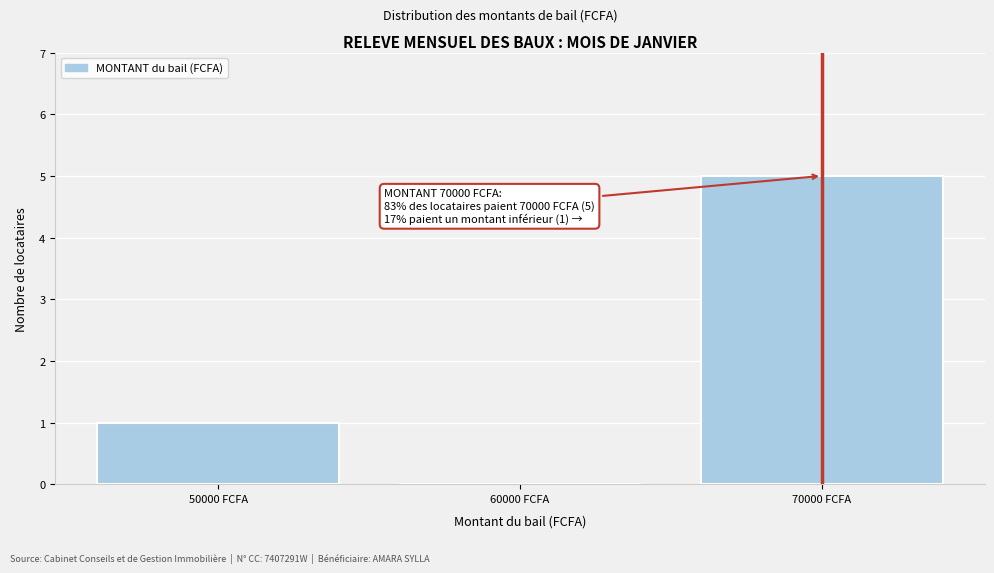

Reading right to left, extract all data points from this chart.

70000 FCFA=5	60000 FCFA=0	50000 FCFA=1